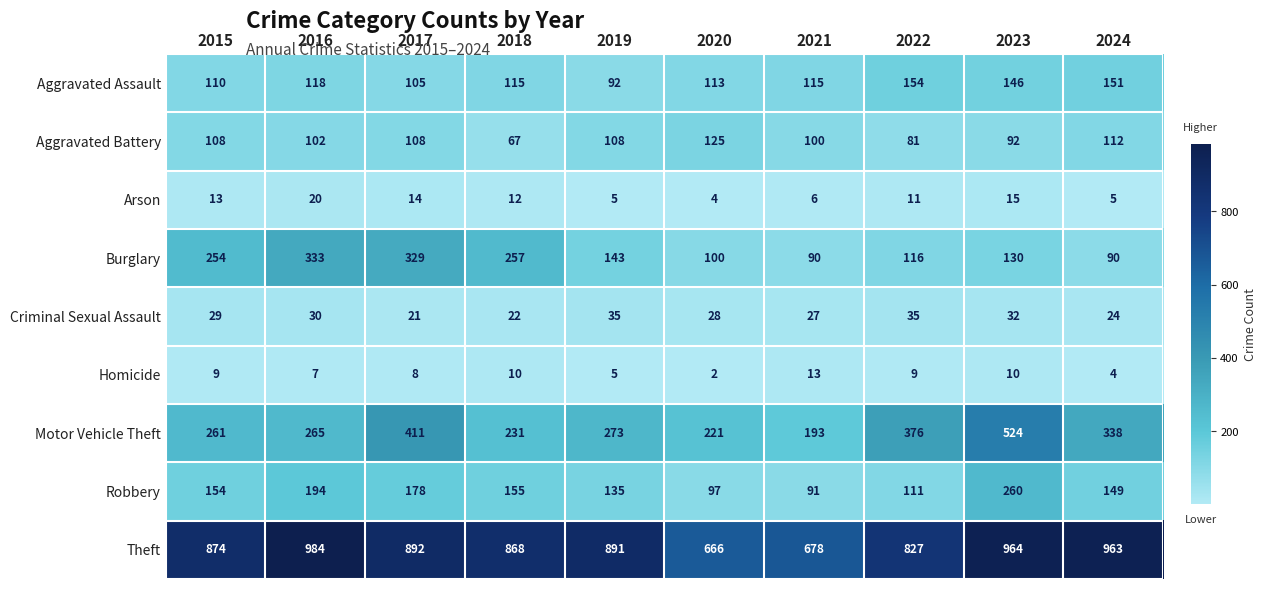

Which series changed the most between 2018 and 2020?

Theft